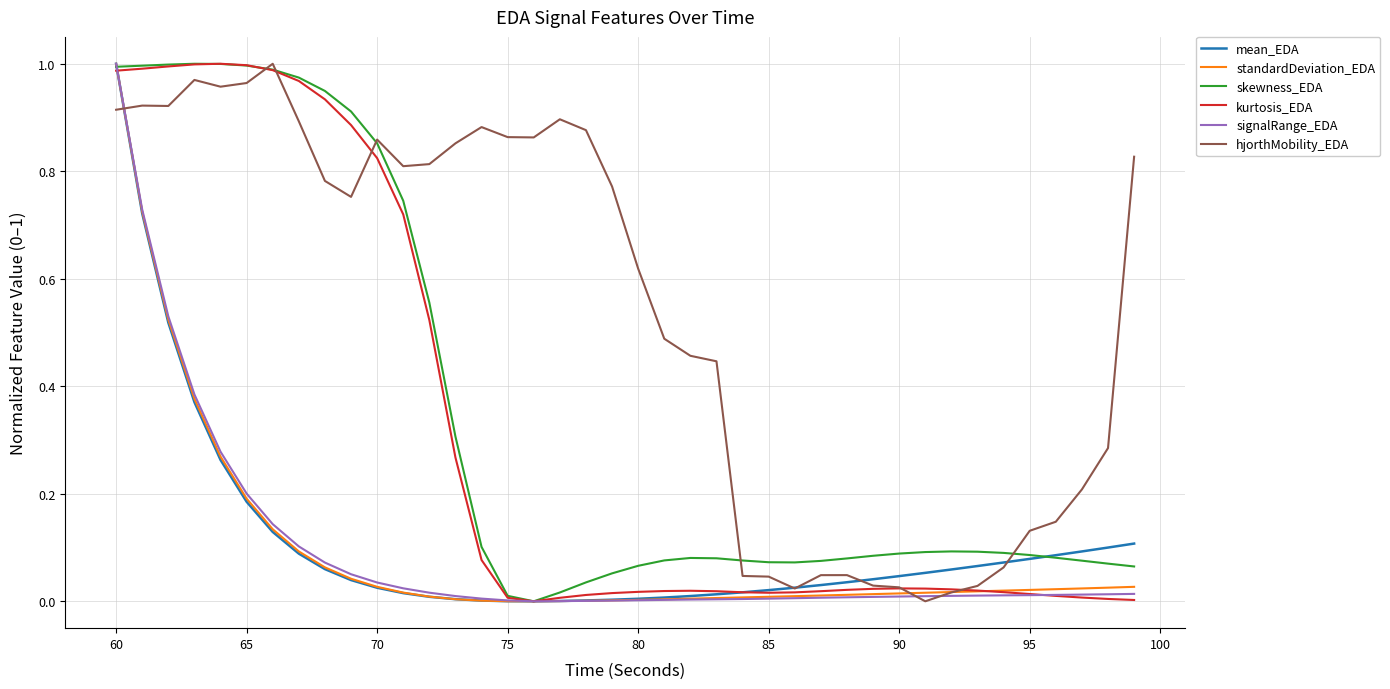

Which series has the largest total across all categories?

hjorthMobility_EDA